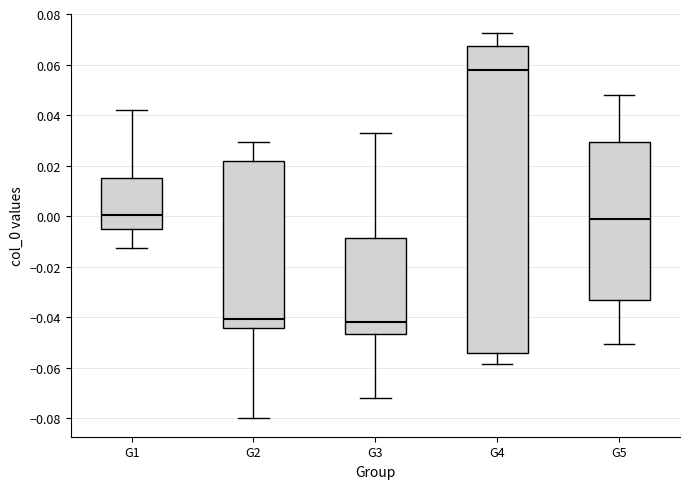

Reading left to right, read every box against the y-axis: the position of its median line, the range the box covers, and the ends of its whiskers. The values are not printed on the chart, so give them approximately, as read against the axis.

G1: median 0.000, box -0.004 to 0.016, whiskers -0.012 to 0.042
G2: median -0.040, box -0.044 to 0.022, whiskers -0.080 to 0.030
G3: median -0.042, box -0.046 to -0.008, whiskers -0.072 to 0.032
G4: median 0.058, box -0.054 to 0.068, whiskers -0.058 to 0.072
G5: median 0.000, box -0.034 to 0.030, whiskers -0.050 to 0.048